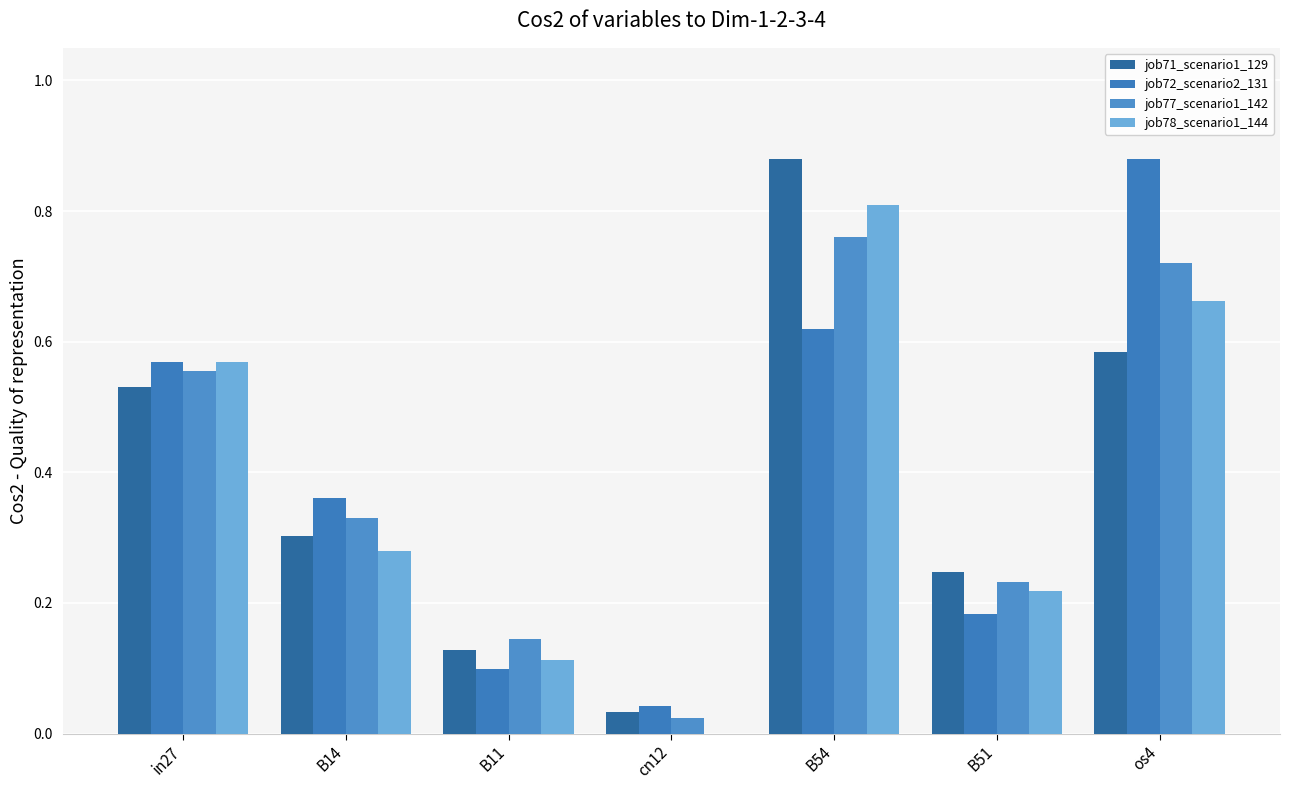

What value does the job77_scenario1_142 series have at B11?

0.1